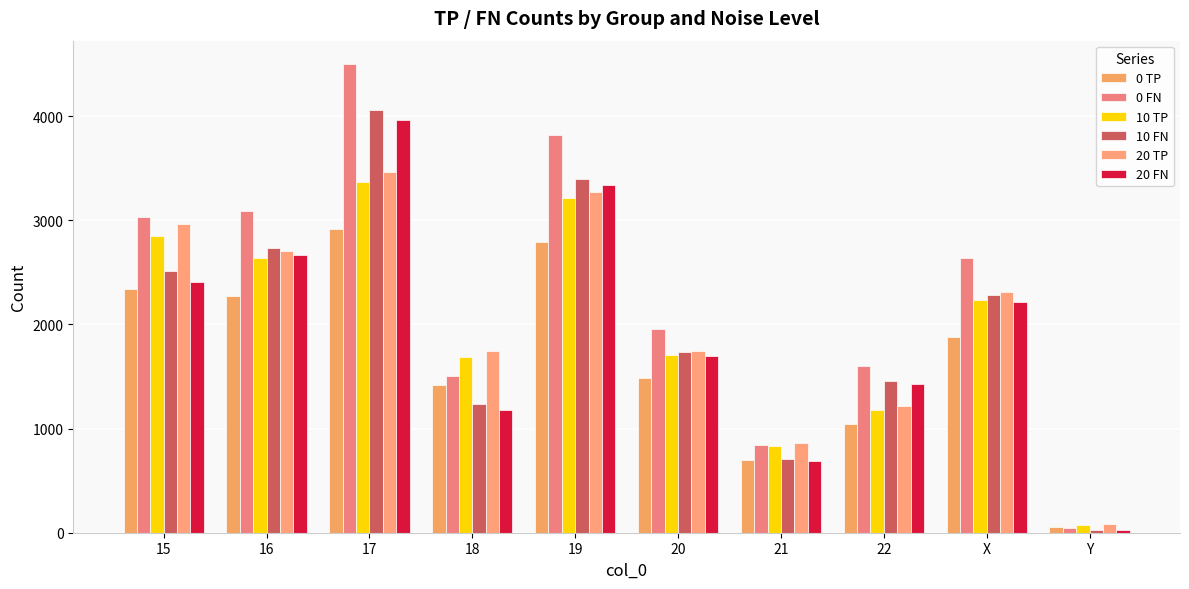

Which series has the largest total across all categories?

0 FN